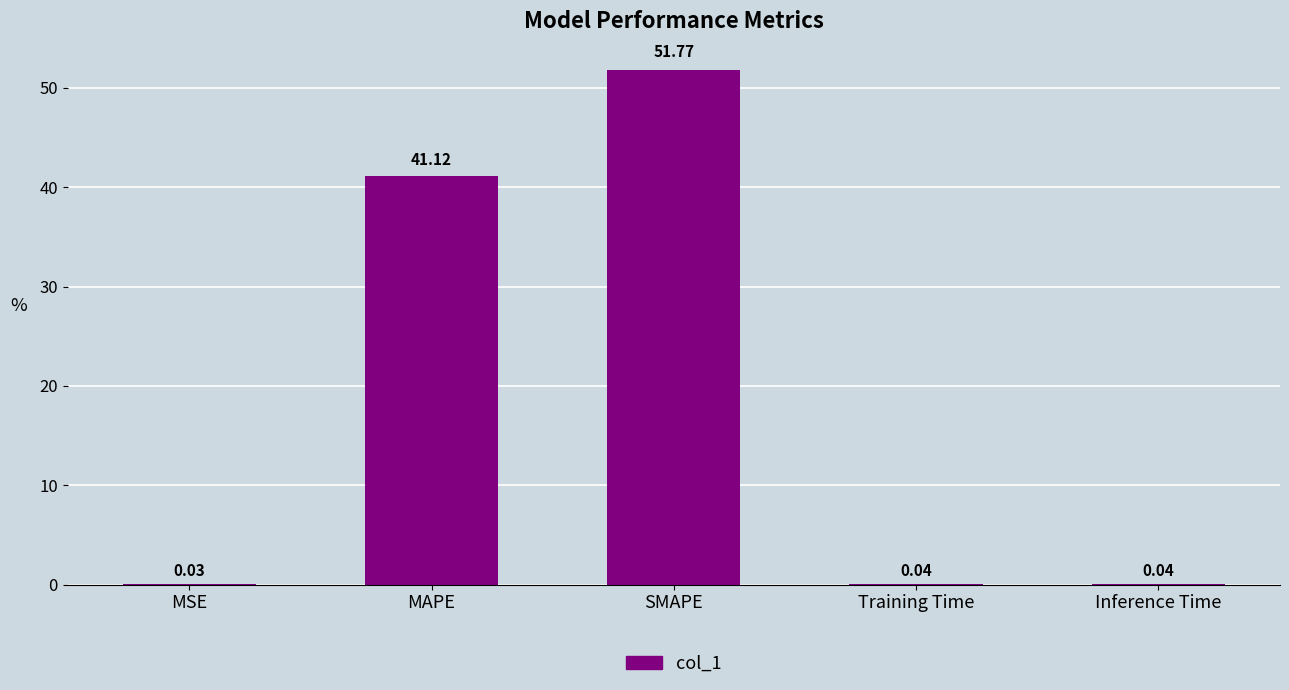

Which label corresponds to the largest value in the chart?

SMAPE